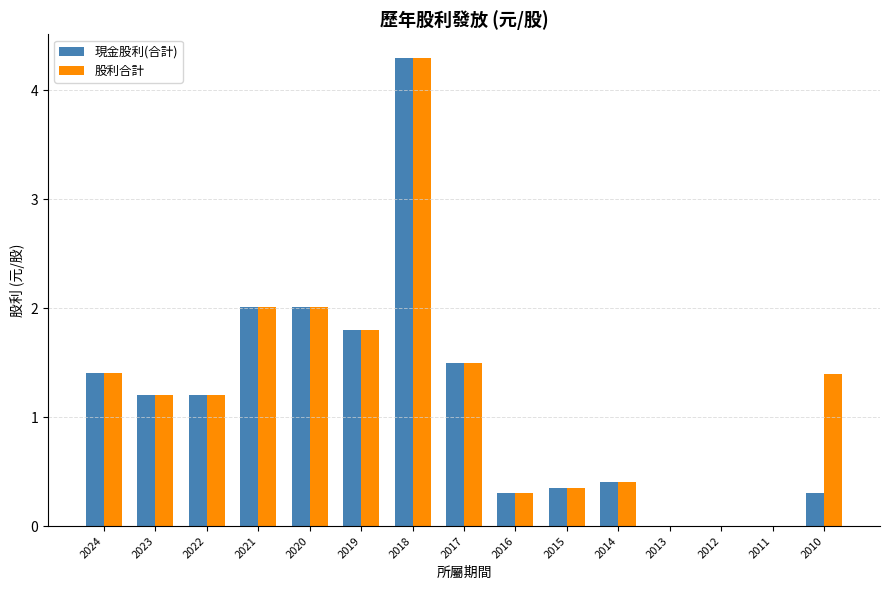

At which category is the sum across all series the highest?

2018